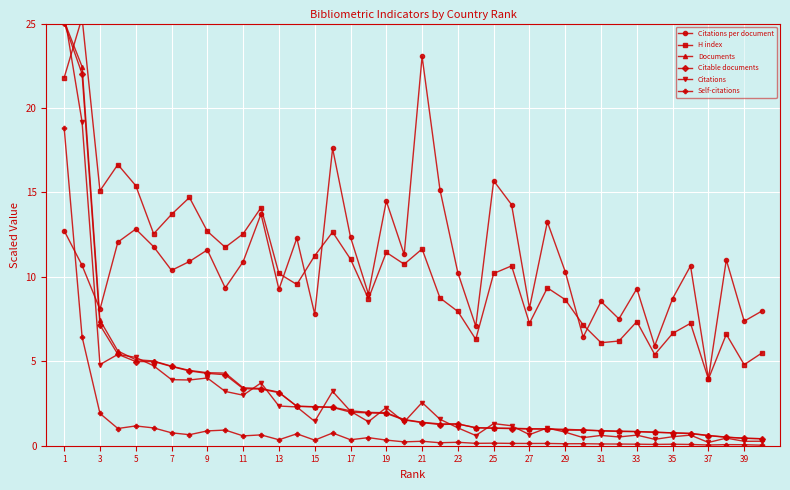

What is the approximate value of Self-citations at 23?

0.2